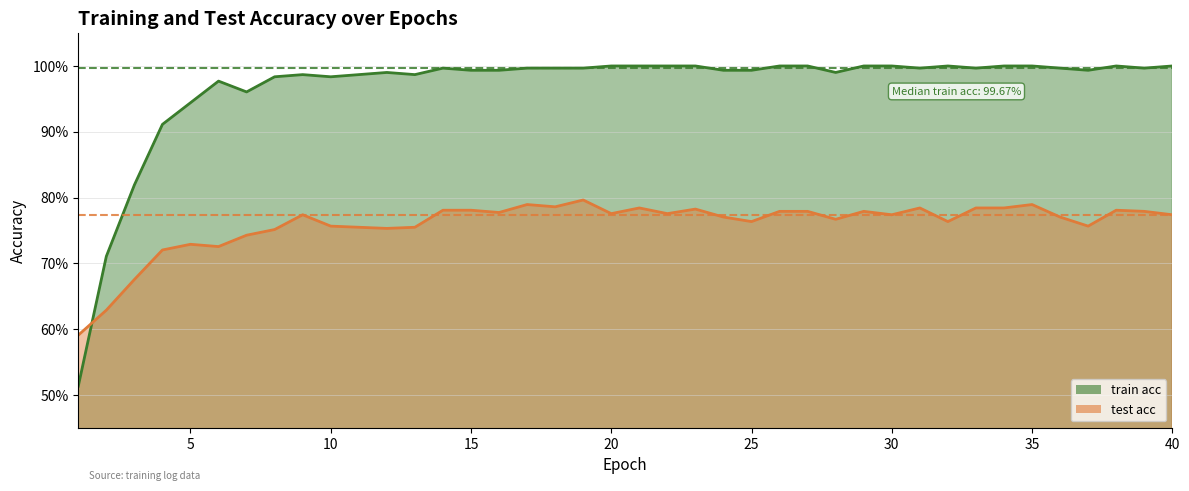

Is the value of train acc at 28 greater than the value of test acc at 3?

Yes